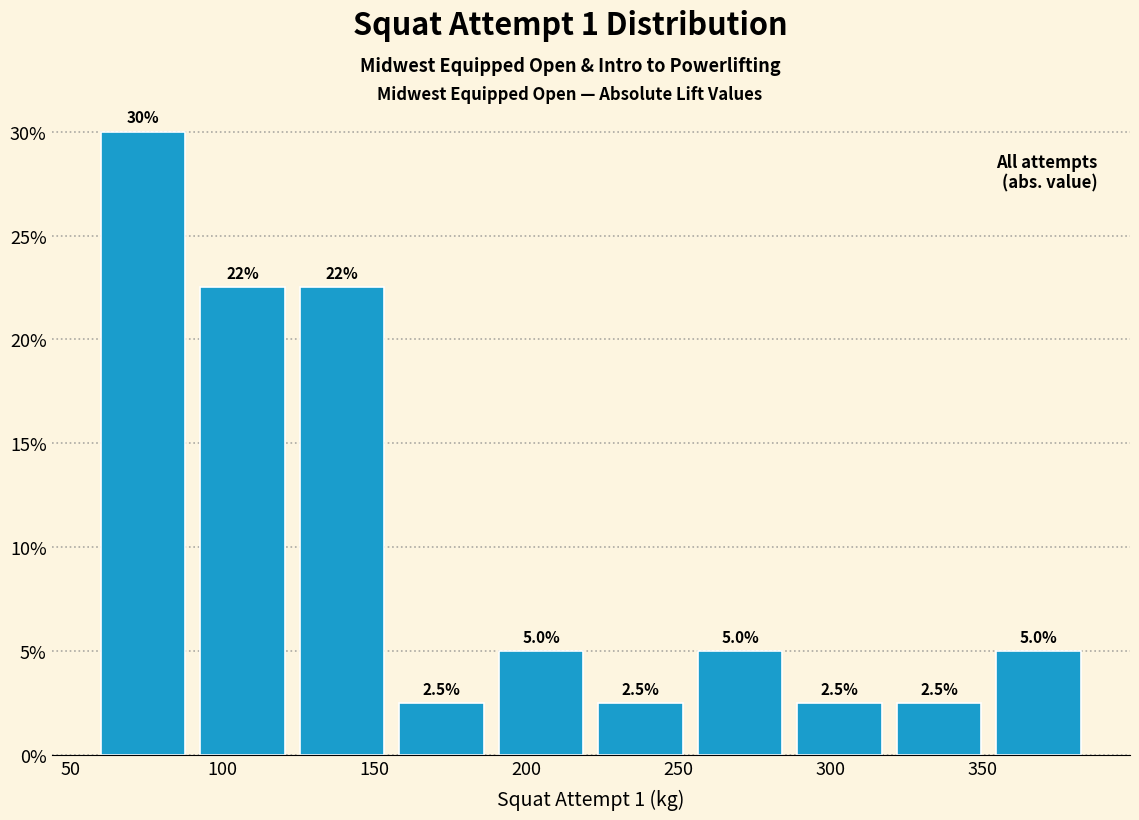

Over which range of the x-axis is the bar tallest?

60 to 90